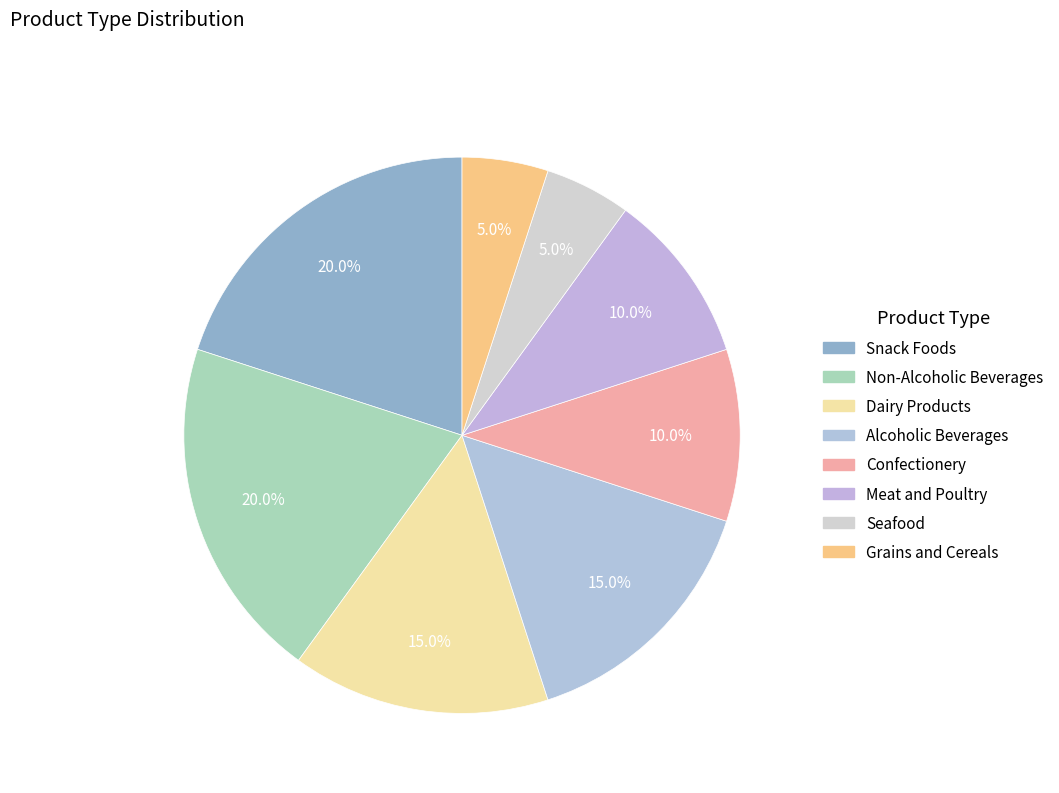

To the nearest percent, what percentage of the pie is Grains and Cereals?

5%